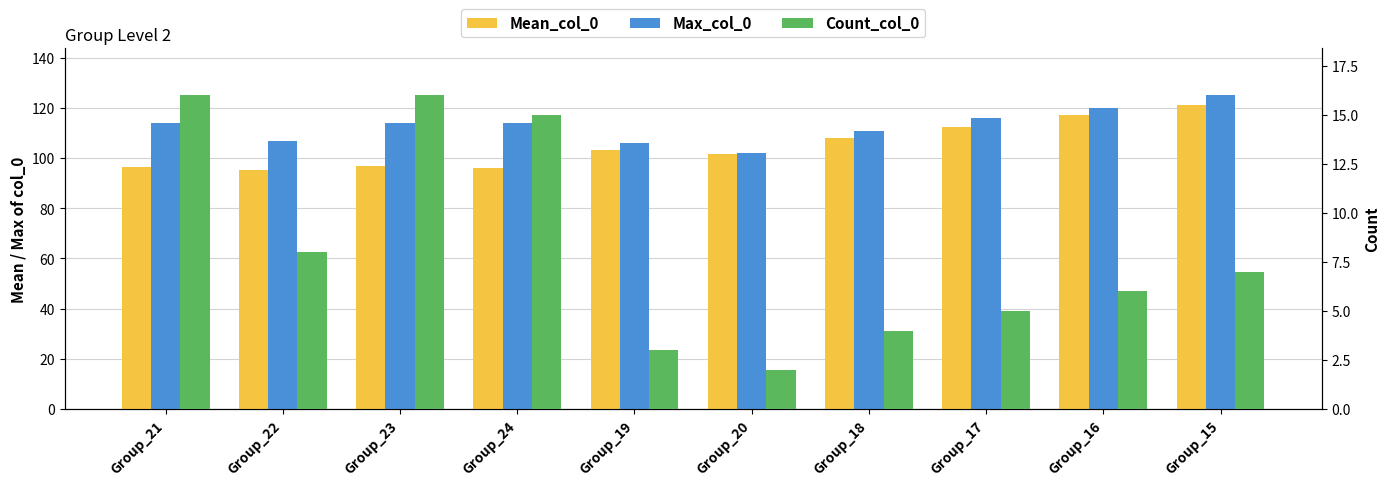

How many bars are there in total?

30